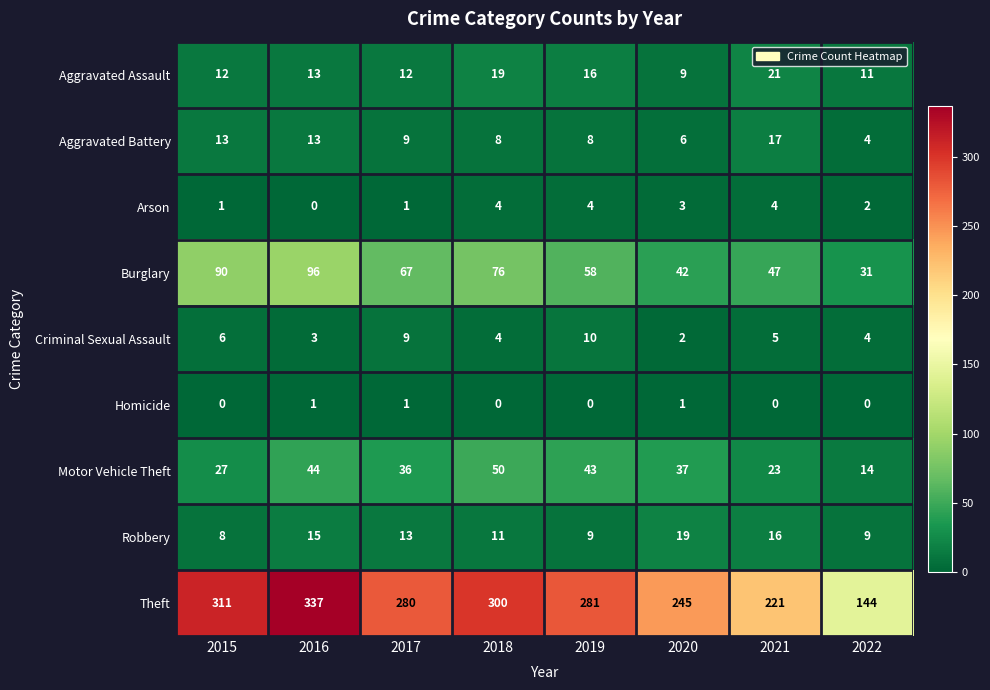

Where does the Theft series first go above 281?

2015